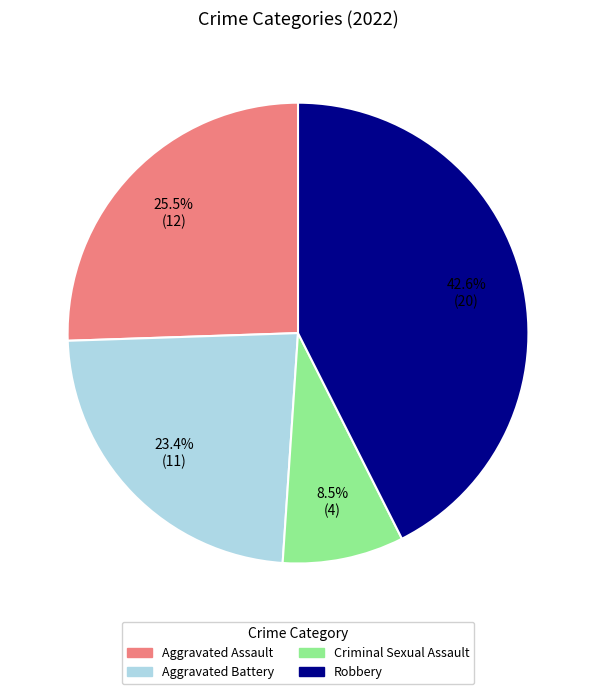

Does any single category account for the majority?

No